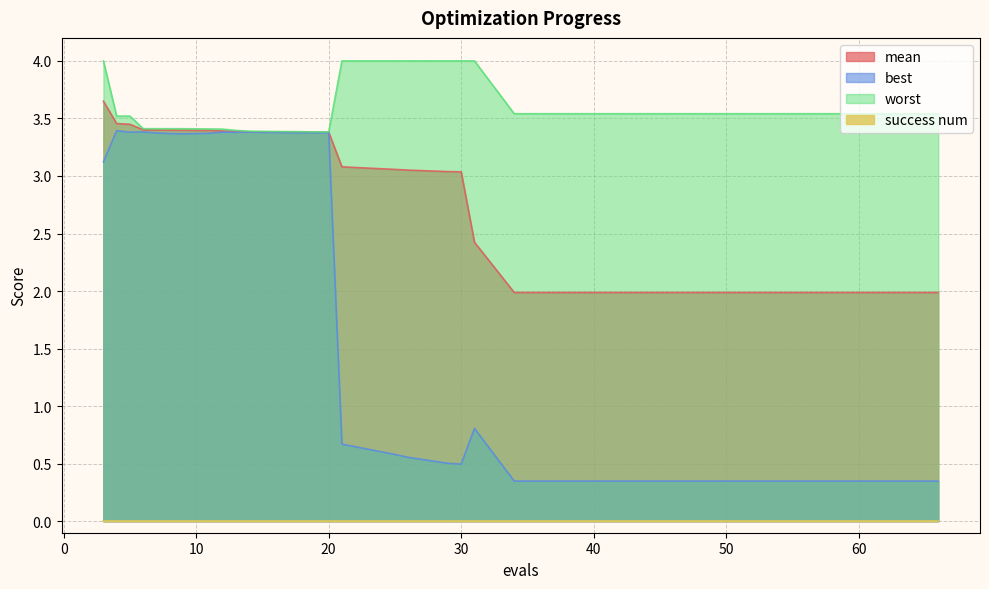

Which series has the largest total across all categories?

worst